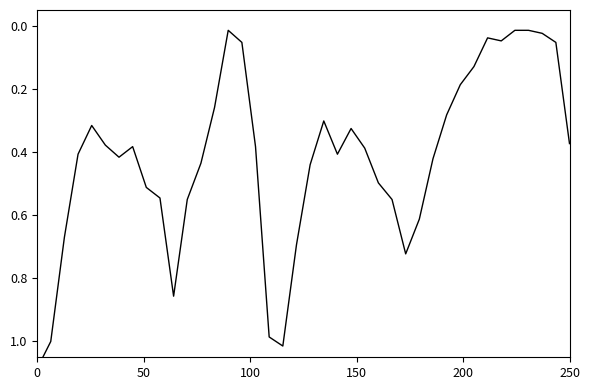

What is the sum of all values?

16.8